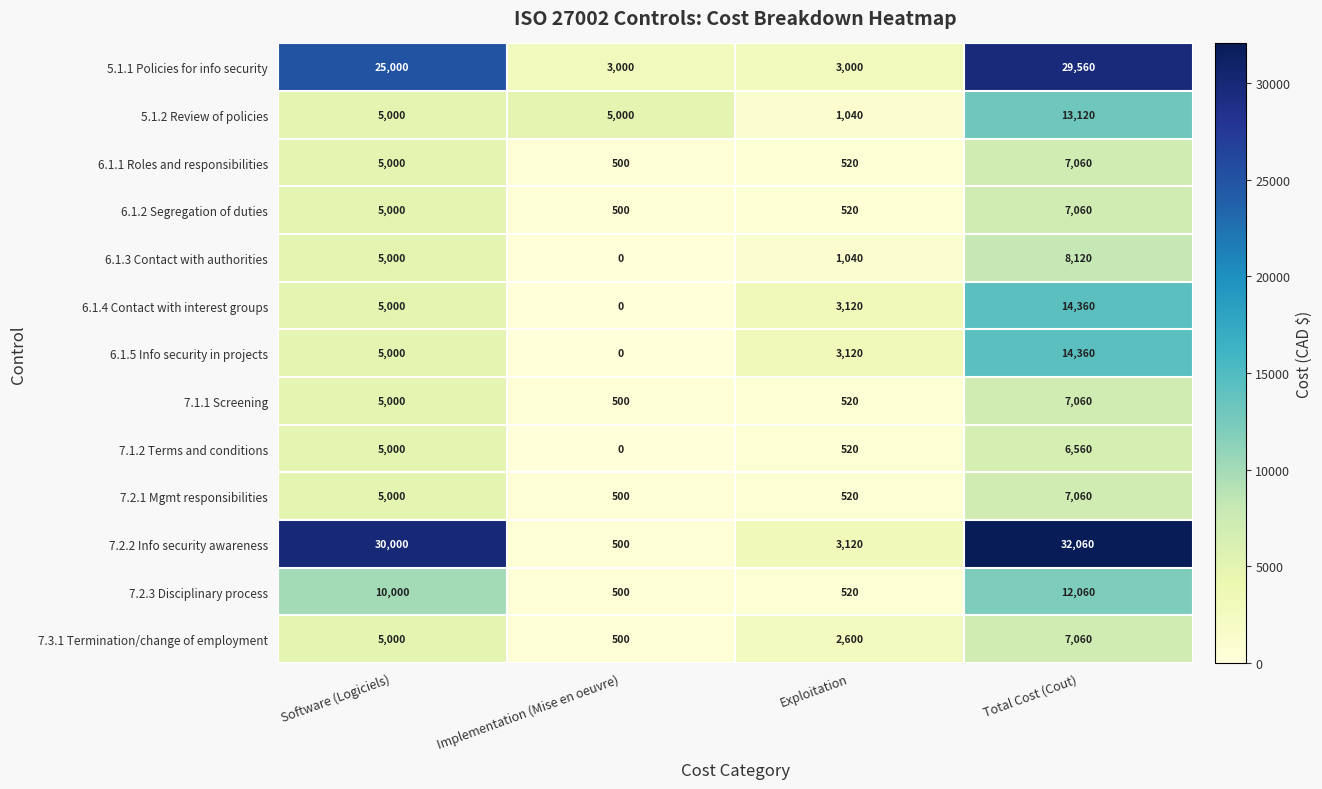

The value of 6.1.5 Info security in projects at Implementation (Mise en oeuvre) is 0. True or false?

True